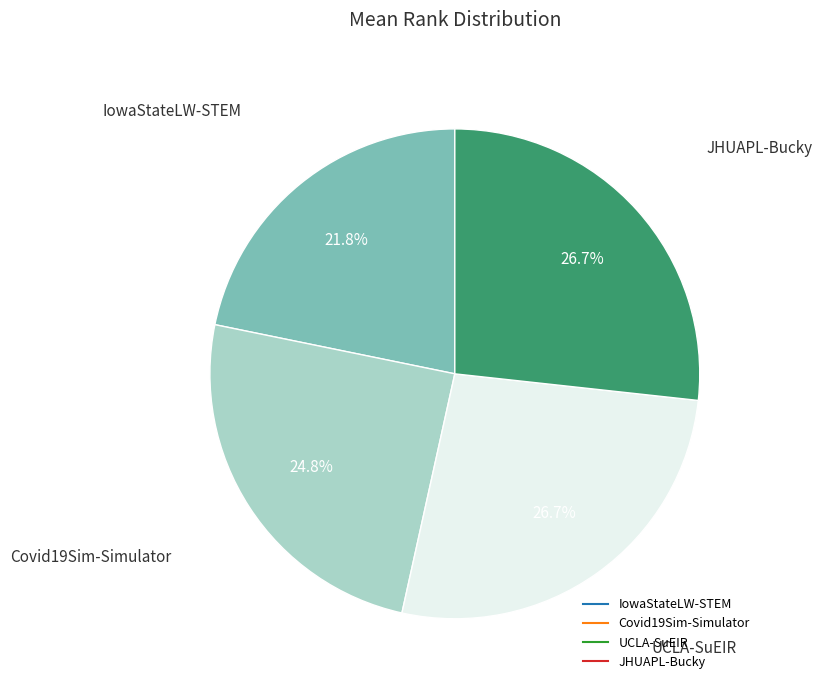

Is it true that UCLA-SuEIR is 19% of the pie?

False